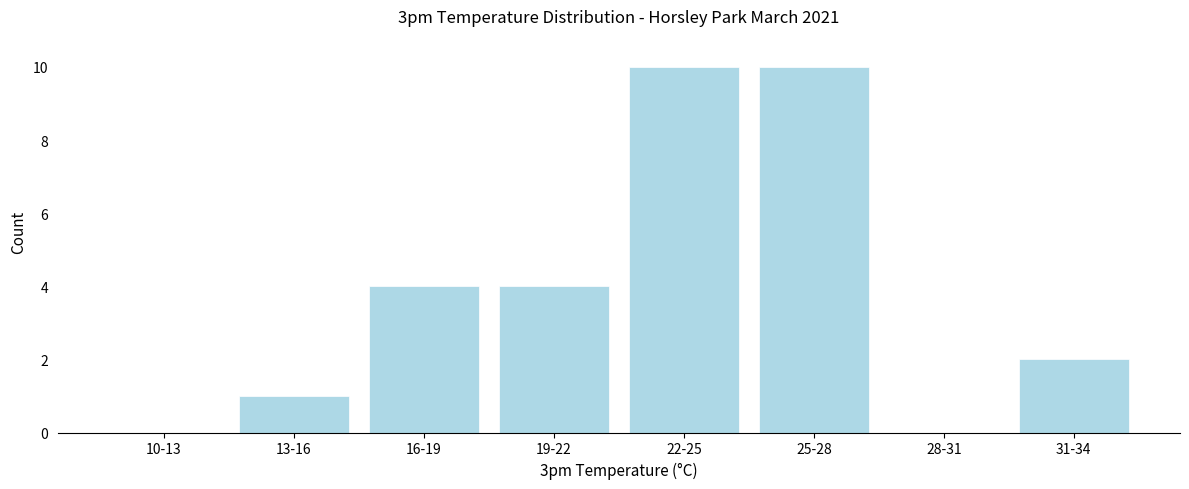

Reading left to right, extract all data points from this chart.

10-13=0	13-16=1	16-19=4	19-22=4	22-25=10	25-28=10	28-31=0	31-34=2